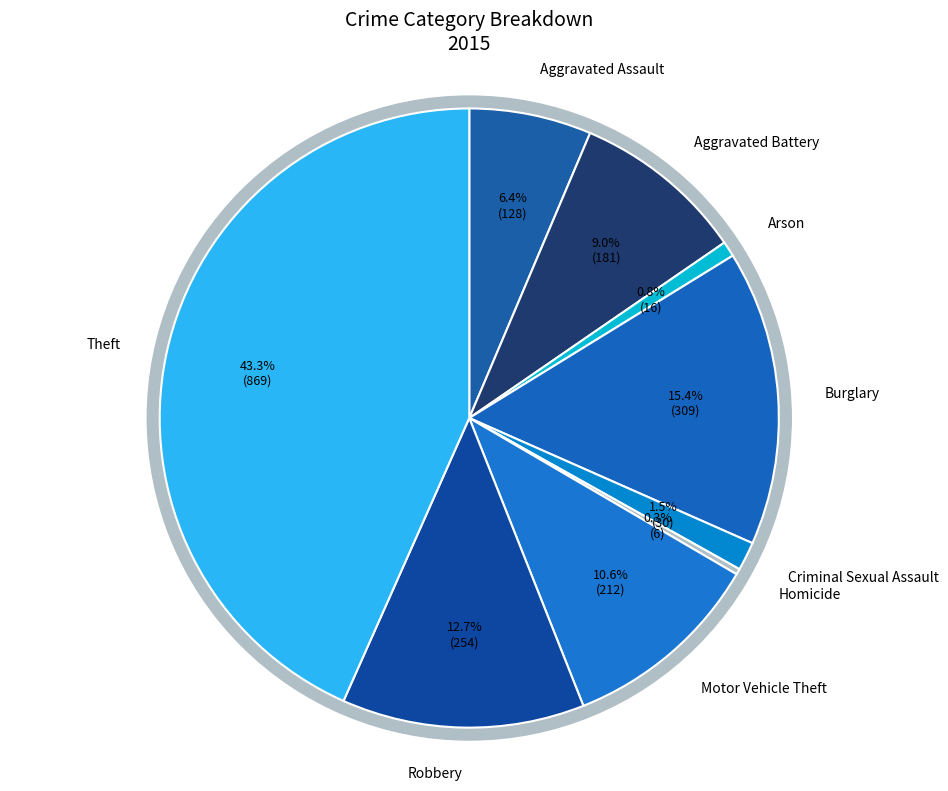

Is Aggravated Assault the majority of the pie?

No